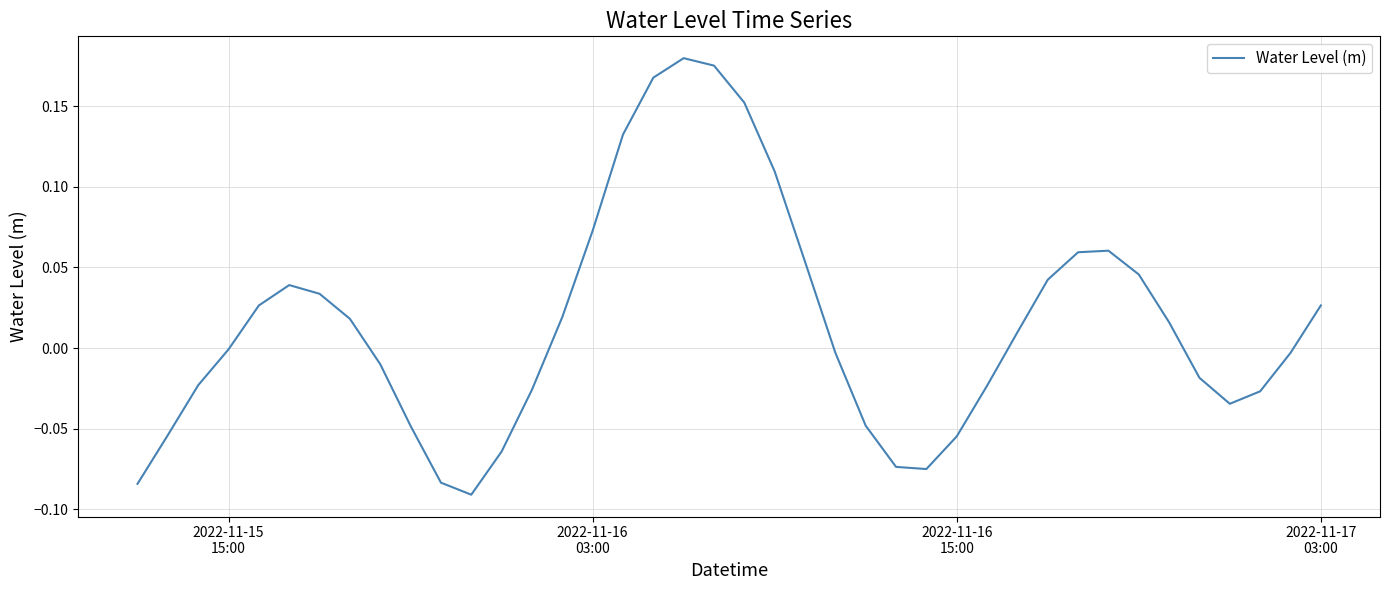

What is the difference between the maximum and minimum values?

0.3